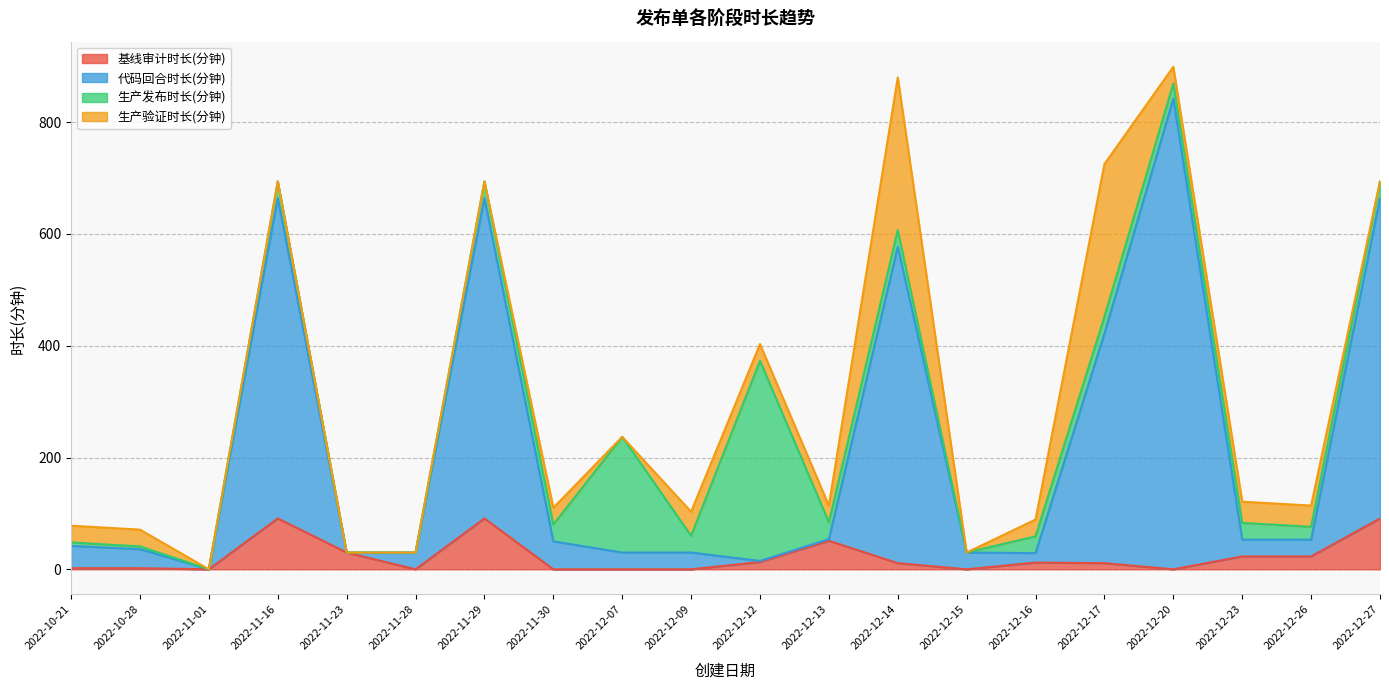

Which series has the widest spread of values?

代码回合时长(分钟)